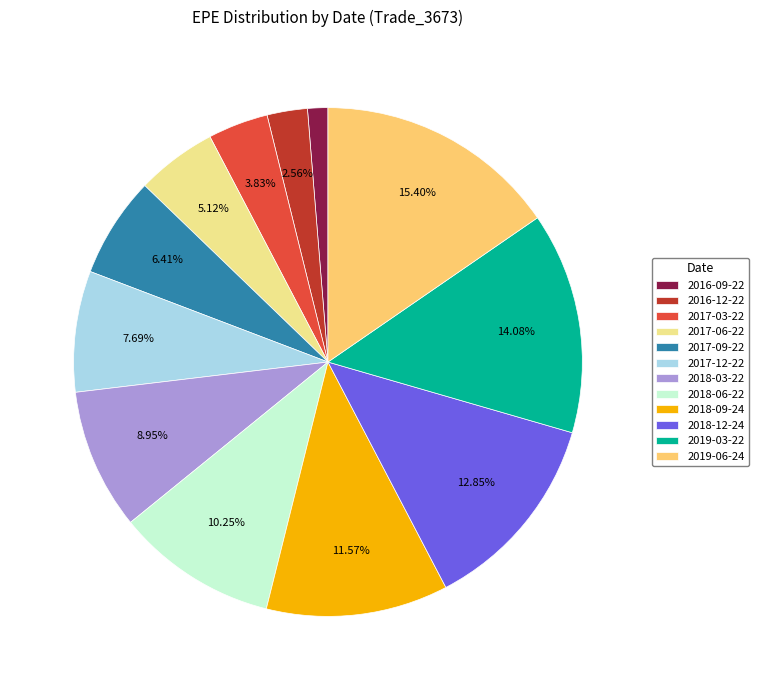

To the nearest percent, what is the difference between the 2016-09-22 and 2019-06-24 slice percentages?

14%